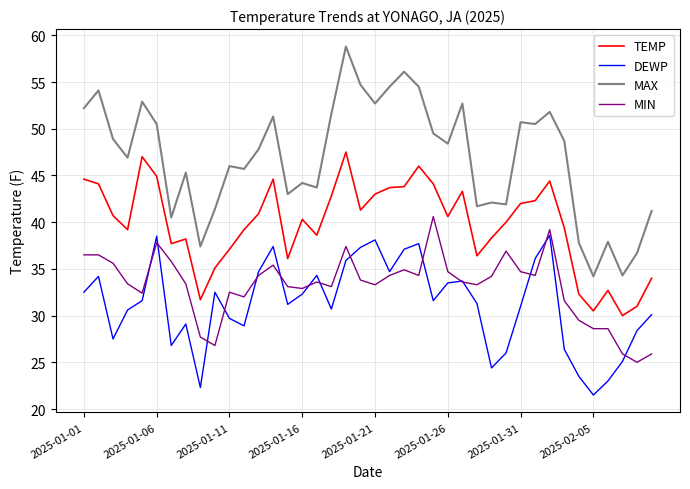

What is the difference between the maximum and second lowest values in the MIN series?

14.7